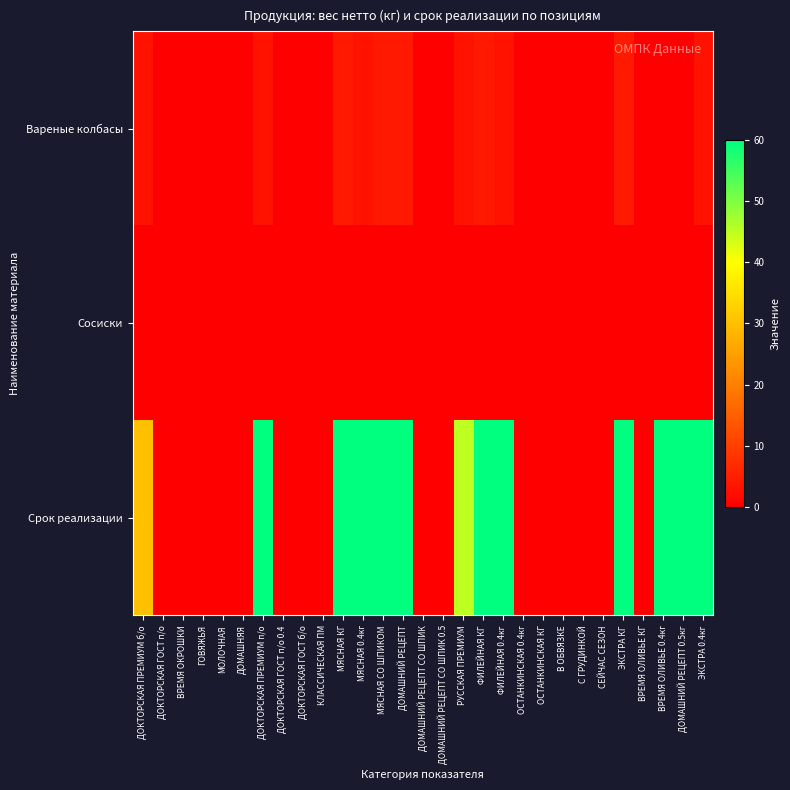

What is the total value across all series at МЯСНАЯ СО ШПИКОМ?

64.1